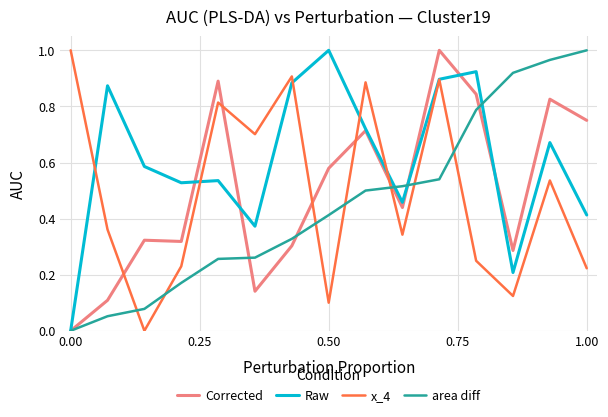

True or false: Raw and area diff cross at least once.

True